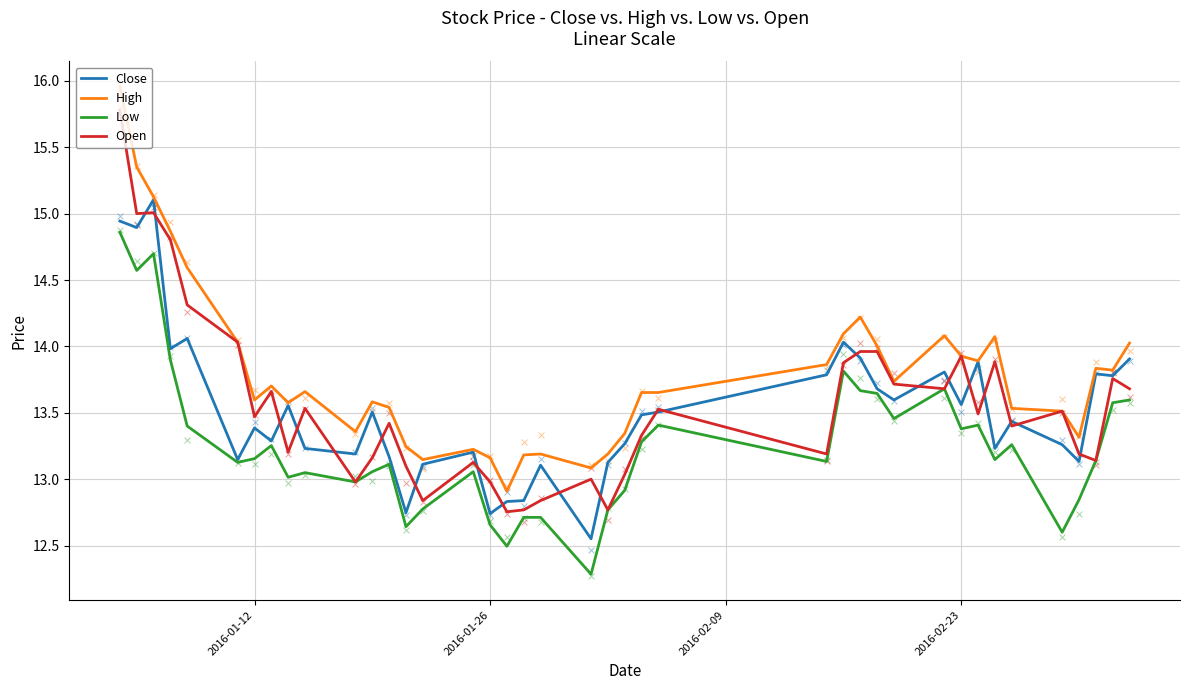

True or false: High and Low cross at least once.

False